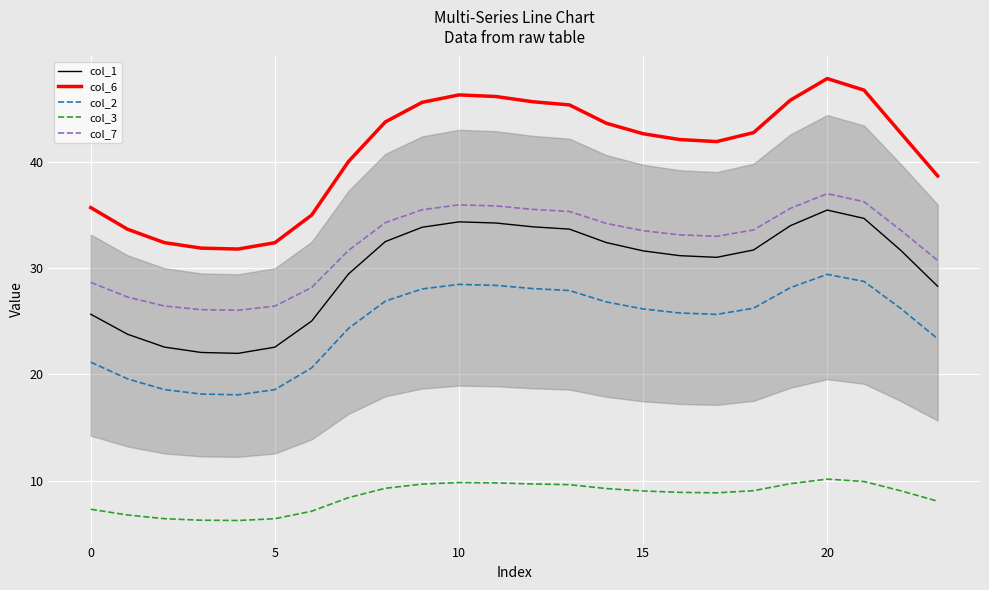

True or false: col_2 and col_3 cross at least once.

False